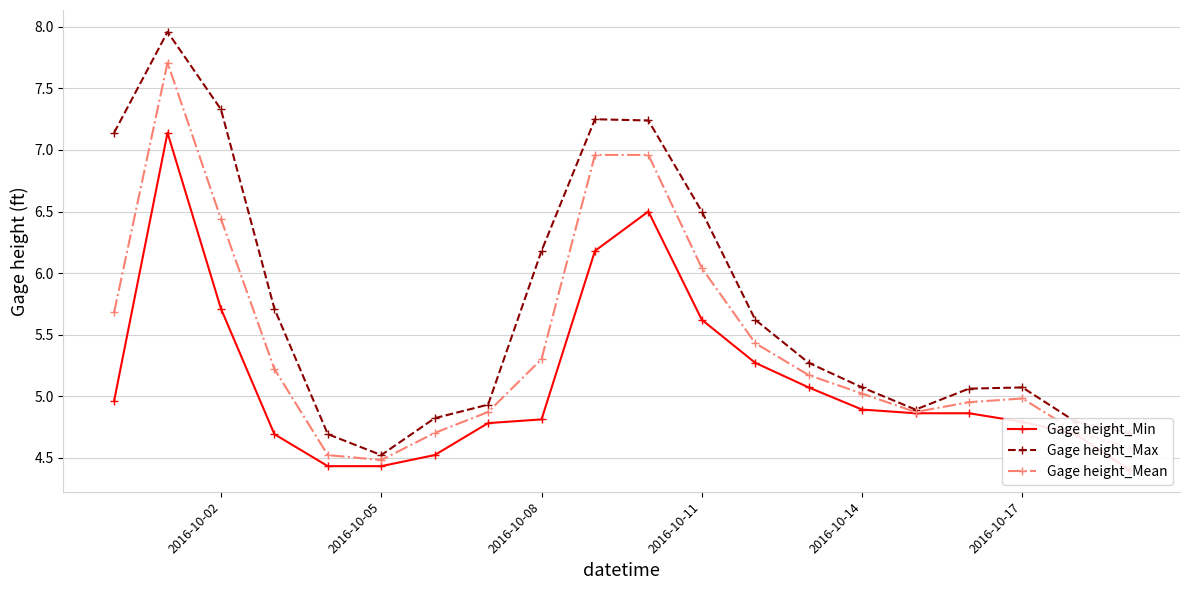

True or false: Gage height_Max and Gage height_Mean intersect in this chart.

False